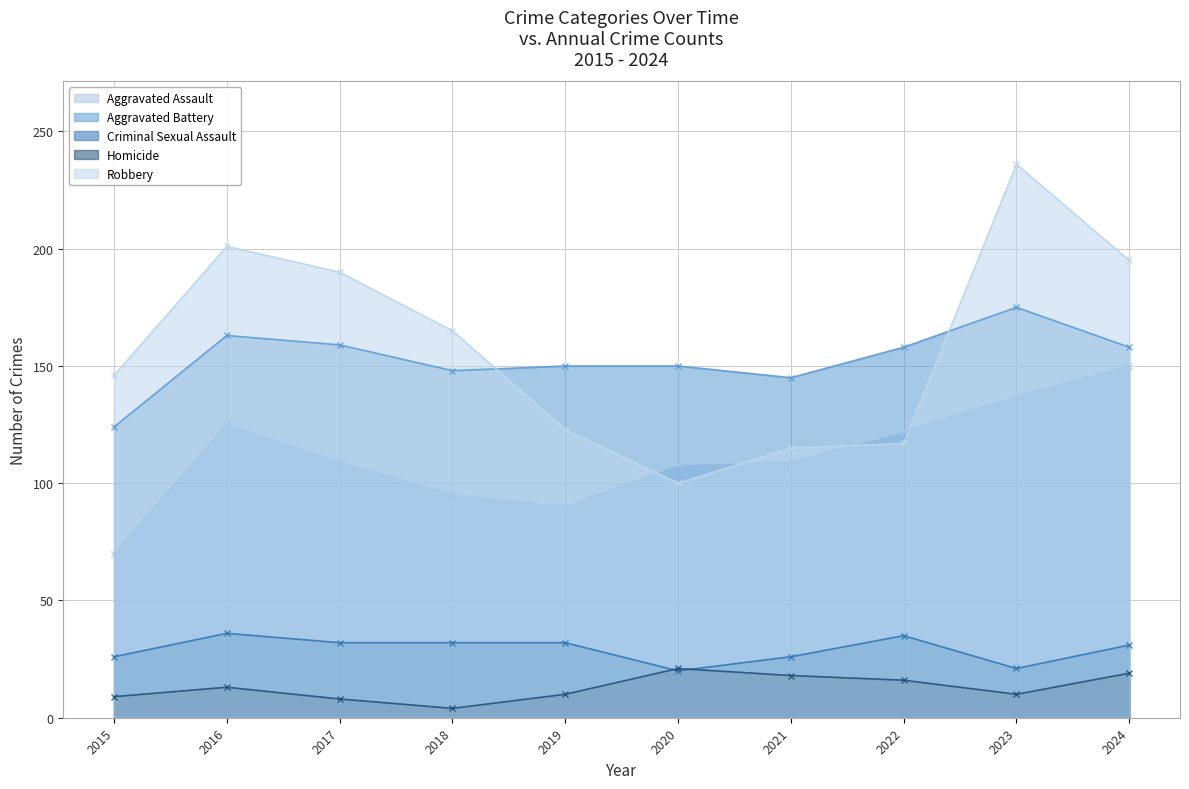

Is it true that Aggravated Assault equals 137 at 2023?

True